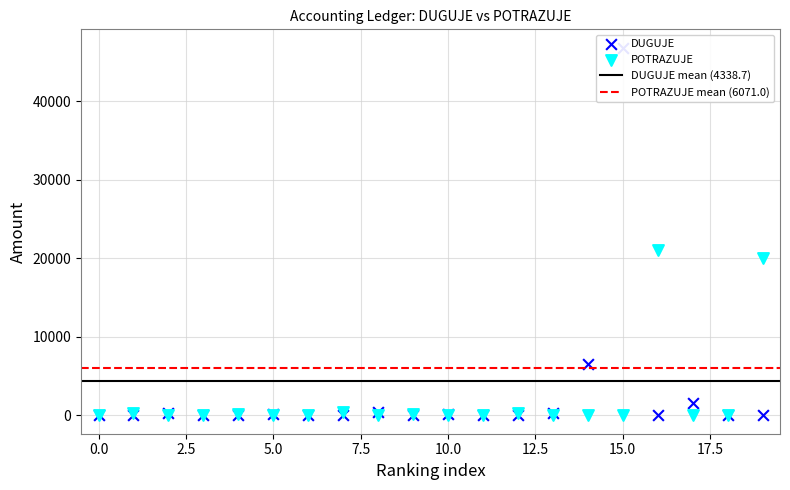

Which series contains the highest Y value?

DUGUJE